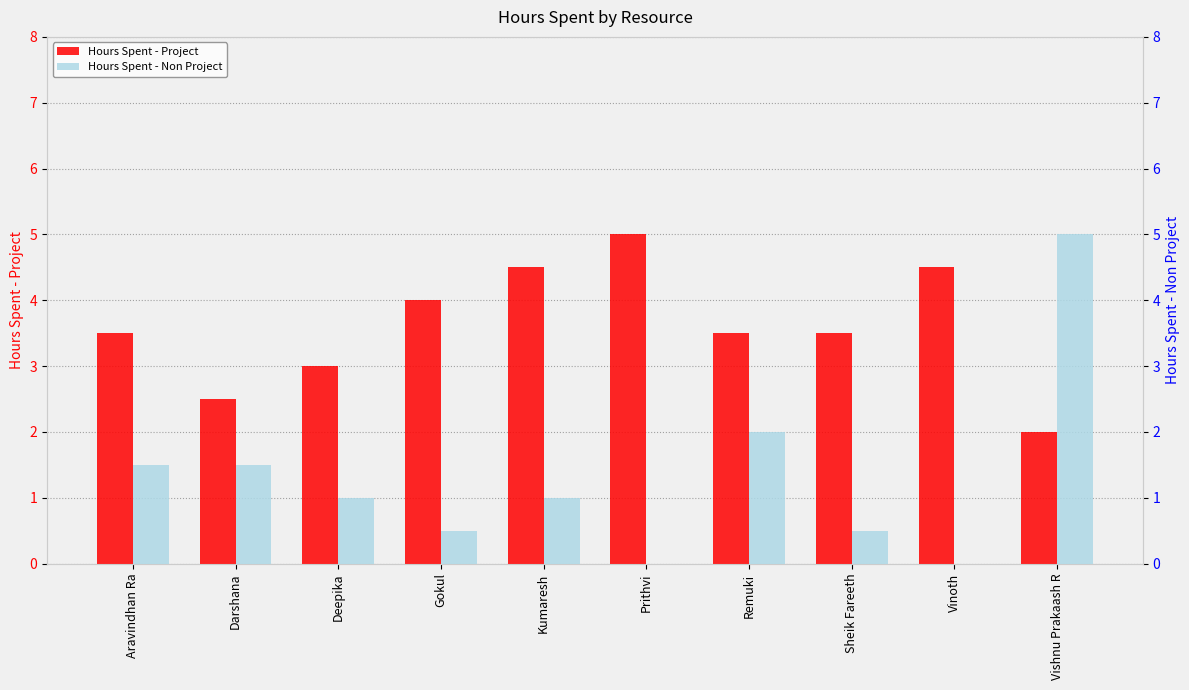

Which category has the highest value across all series?

Prithvi